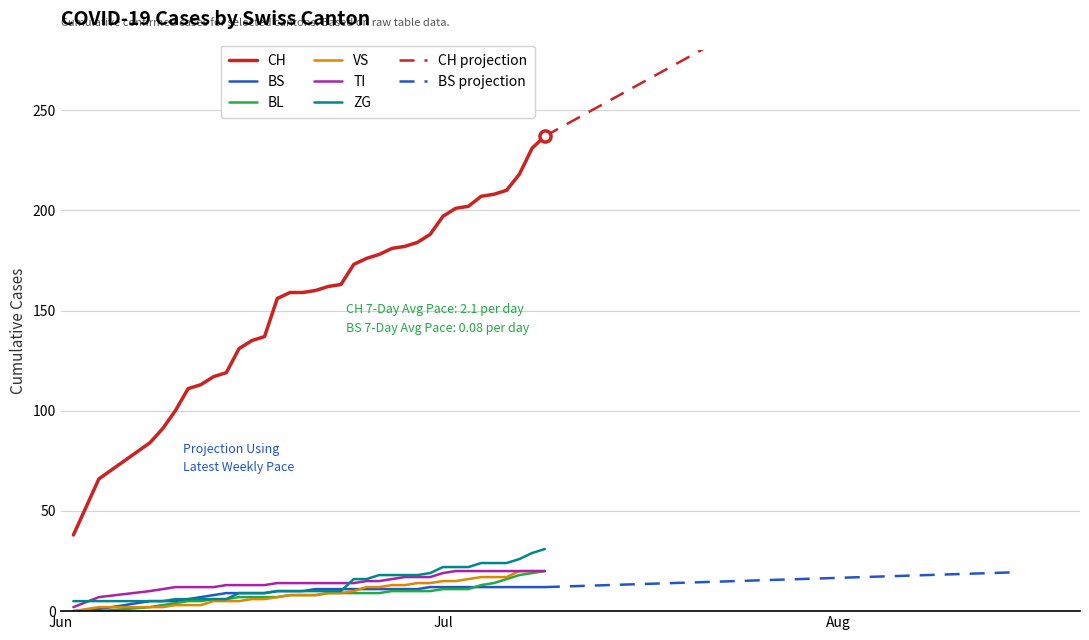

True or false: CH and BL intersect in this chart.

False